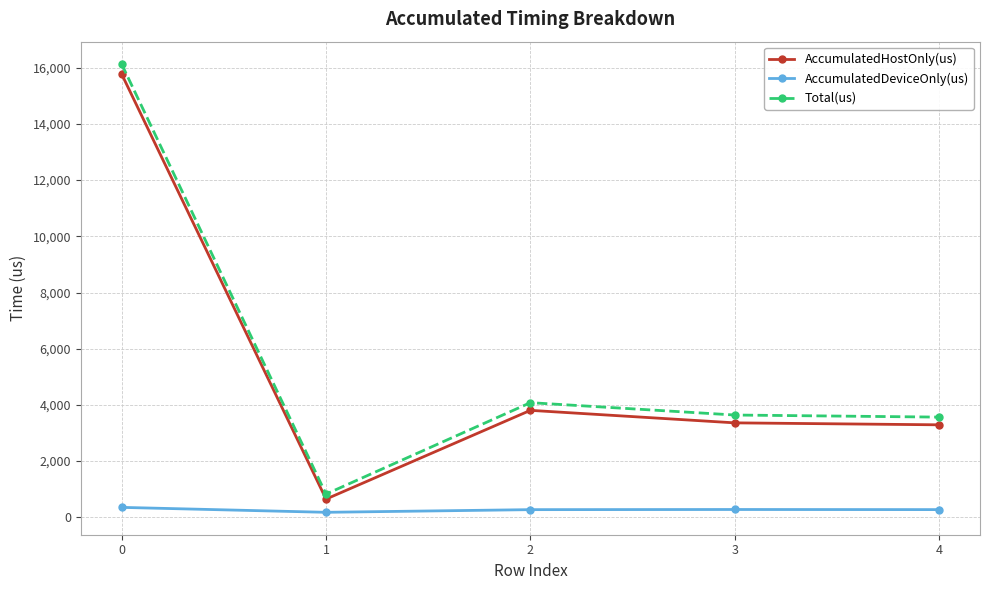

True or false: AccumulatedHostOnly(us) has more than 1 interior local peaks.

False